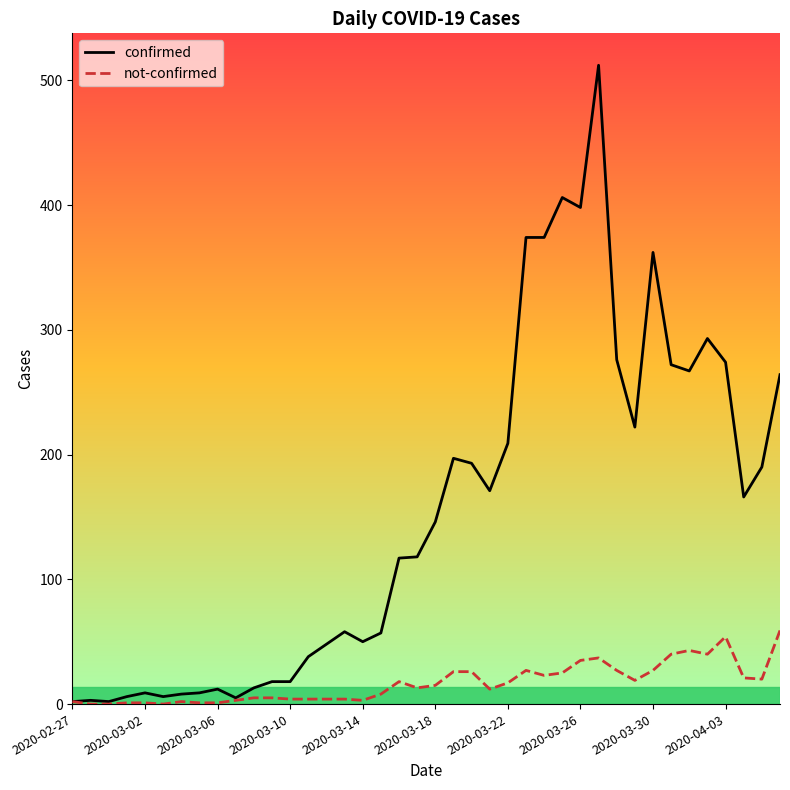

List the series in order of their overall mean, highest first.

confirmed, not-confirmed